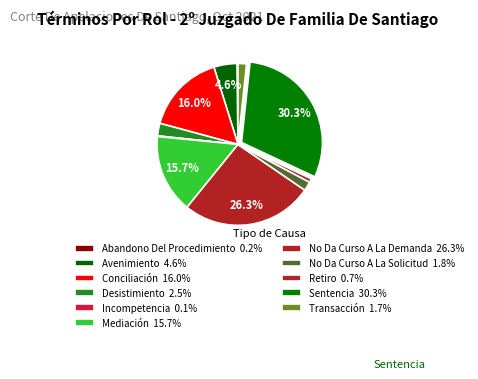

True or false: No Da Curso A La Solicitud accounts for 2% of the total.

True